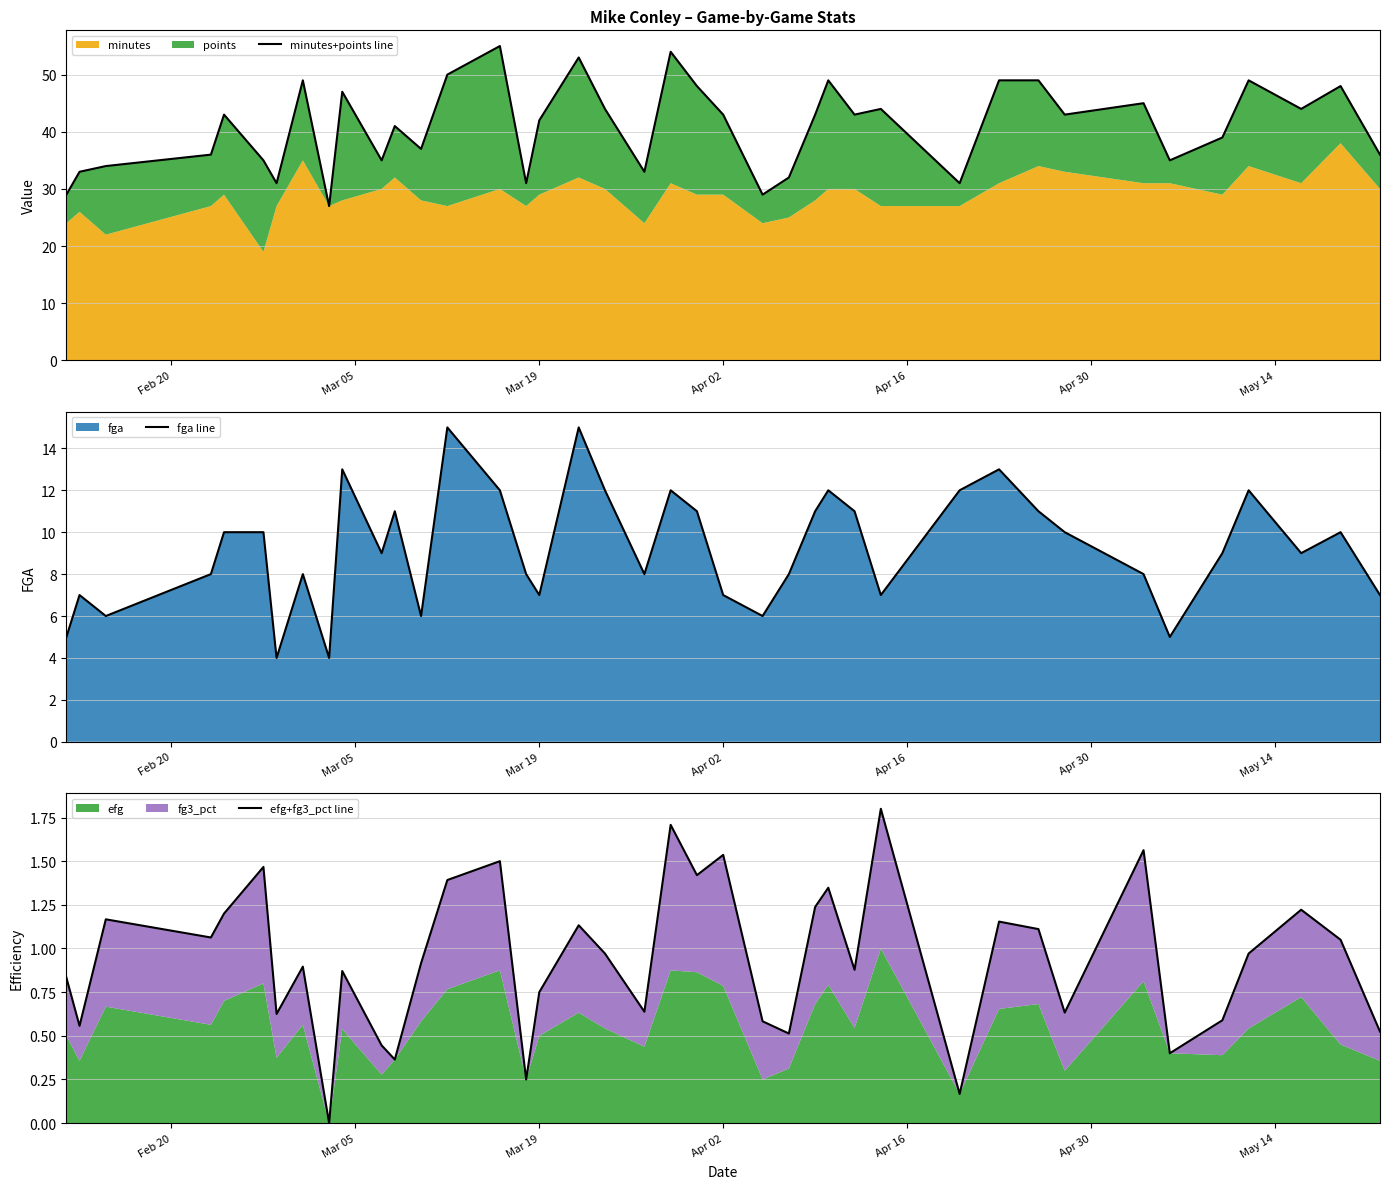

What is the maximum value for fga line?

15